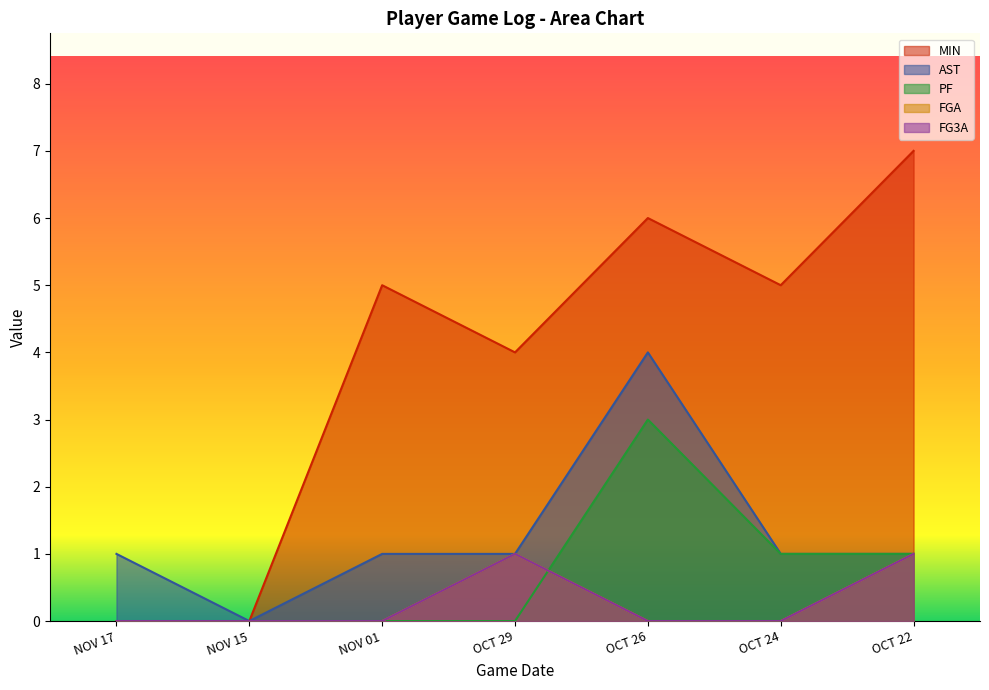

Which series has the largest range (max minus min)?

MIN